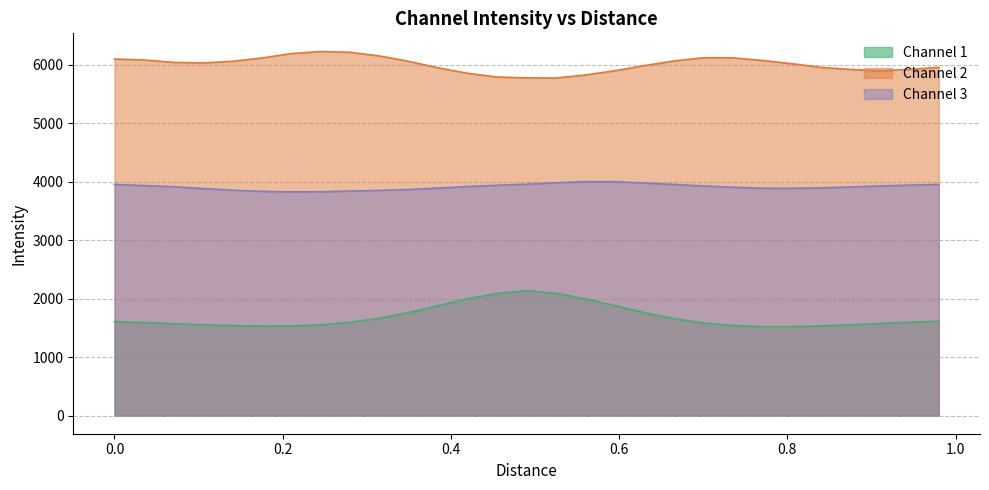

True or false: Channel 2 and Channel 1 cross at least once.

False